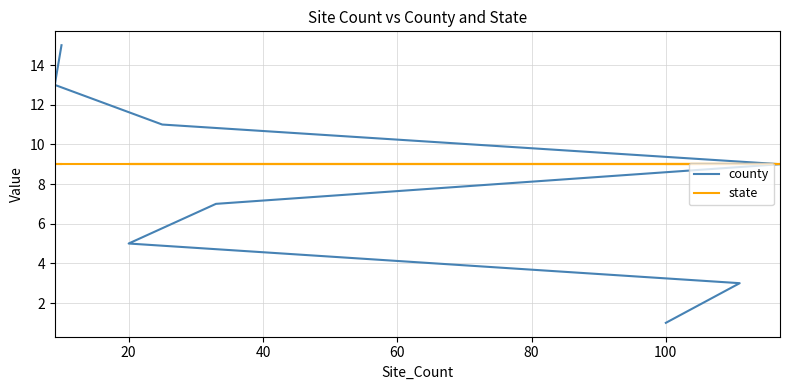

What position from the left is 60?

4